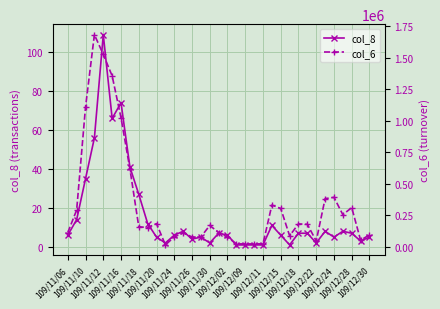

What position from the right is 109/11/10?

34